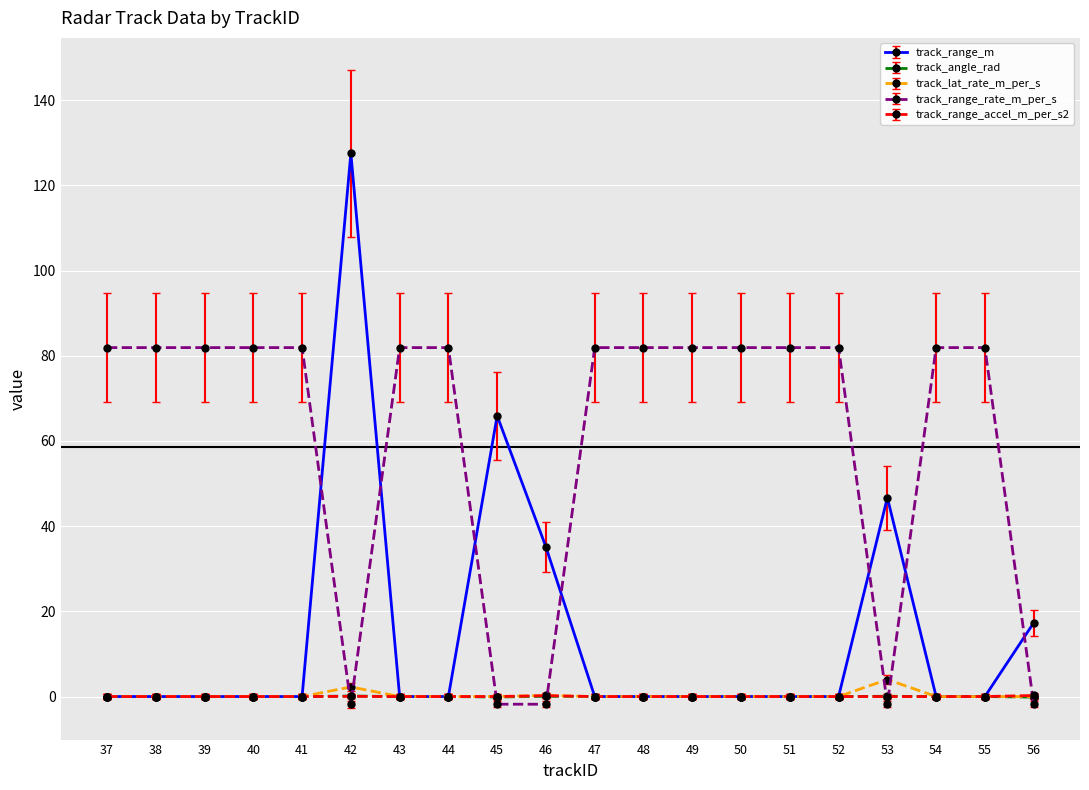

What is the sum of all track_lat_rate_m_per_s values?

6.5